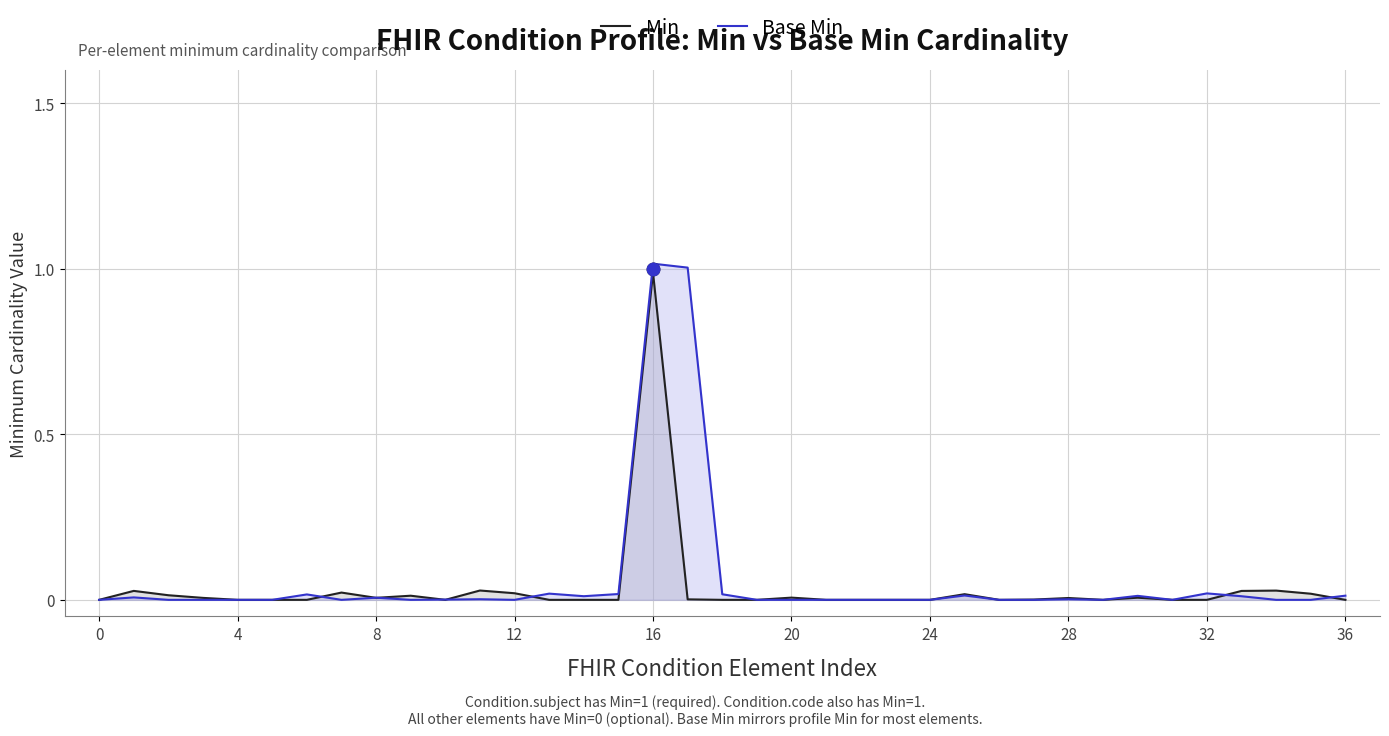

At which category is the sum across all series the highest?

16